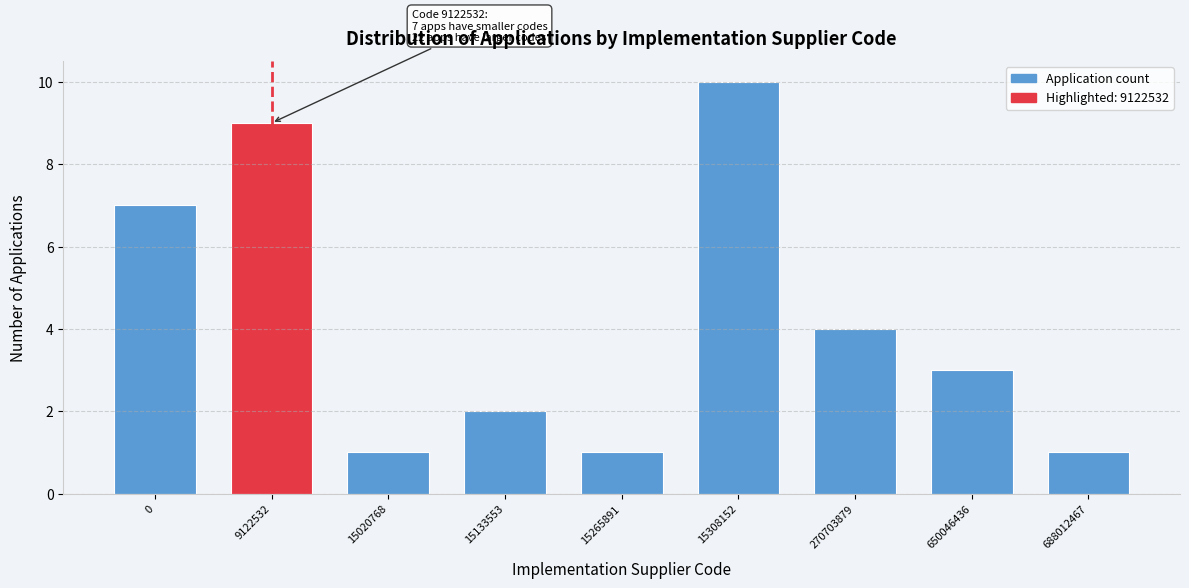

Reading left to right, what are all the values shown in this chart?

7	9	1	2	1	10	4	3	1